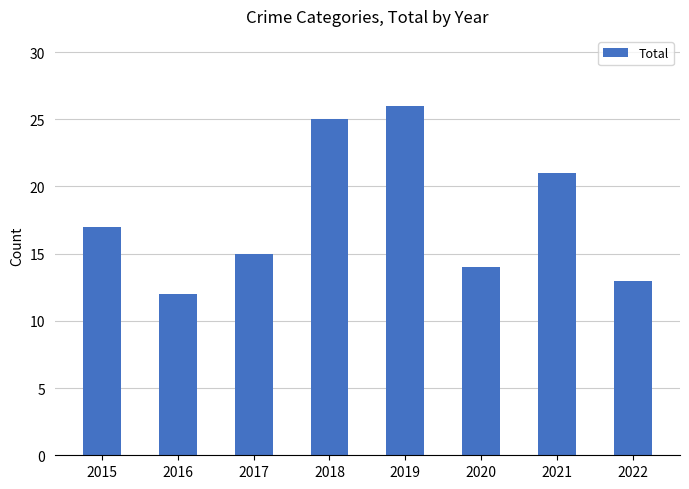

The chart shows a value of 46 at 2019. True or false?

False